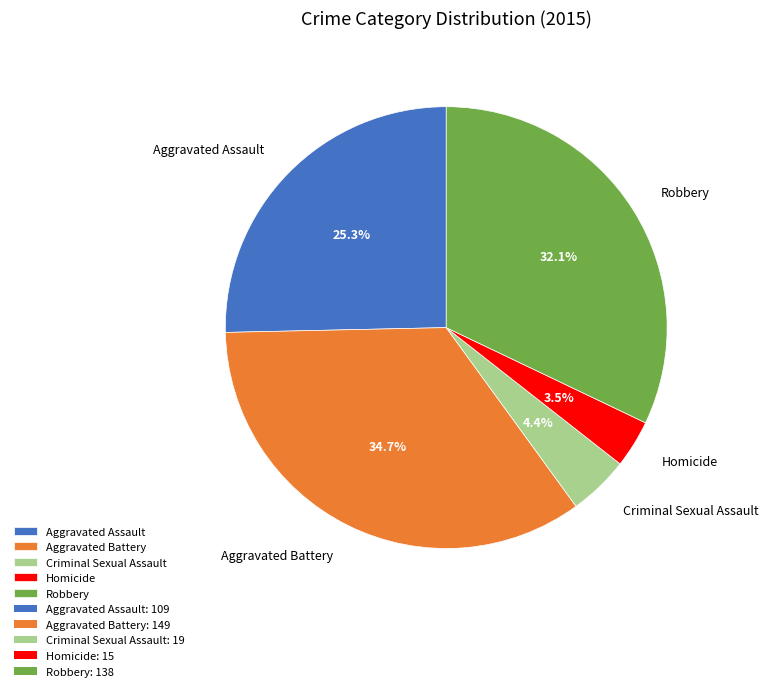

Rank the categories by value from lowest to highest.

Homicide, Criminal Sexual Assault, Aggravated Assault, Robbery, Aggravated Battery